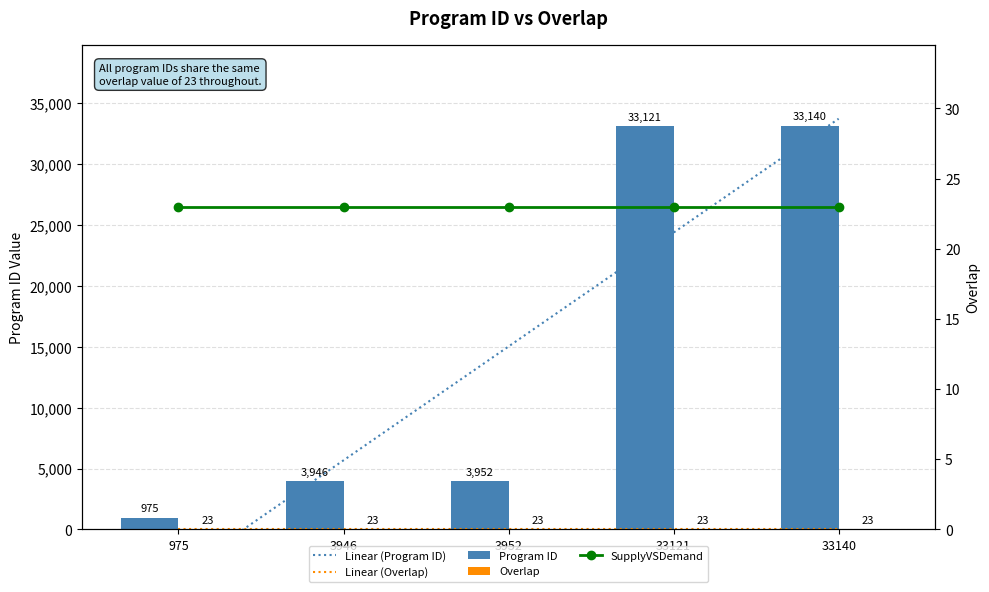

Are the bars grouped side by side (vs. stacked)?

Yes